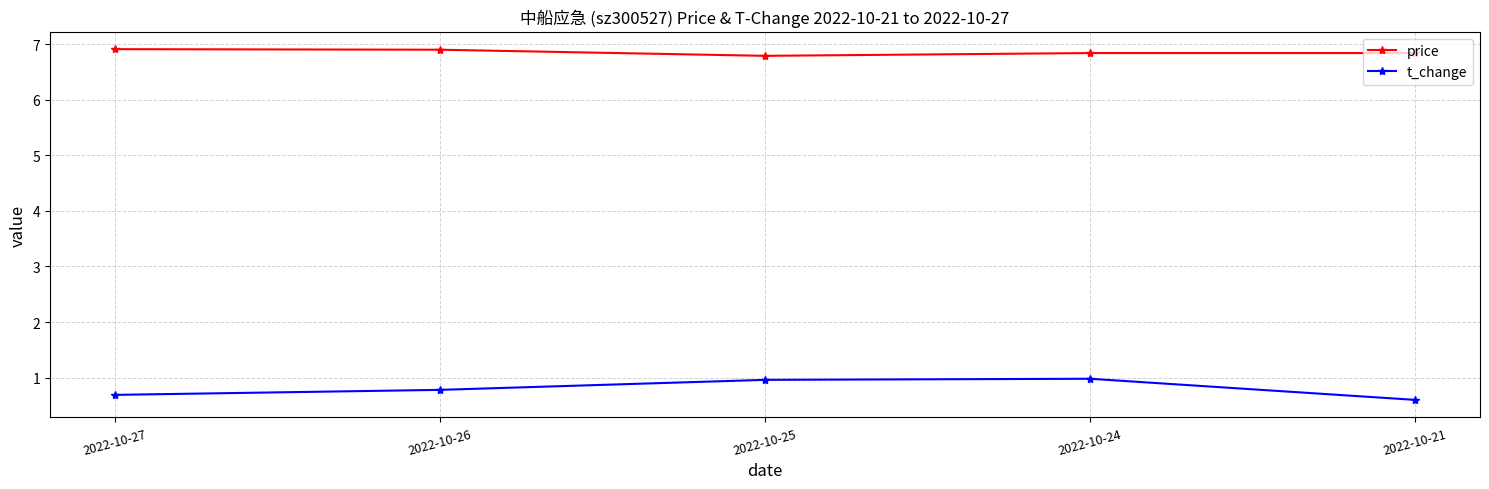

Reading right to left, transcribe all the data shown in this chart.

price: 6.8	6.8	6.8	6.9	6.9
t_change: 0.6	1.0	1.0	0.8	0.7